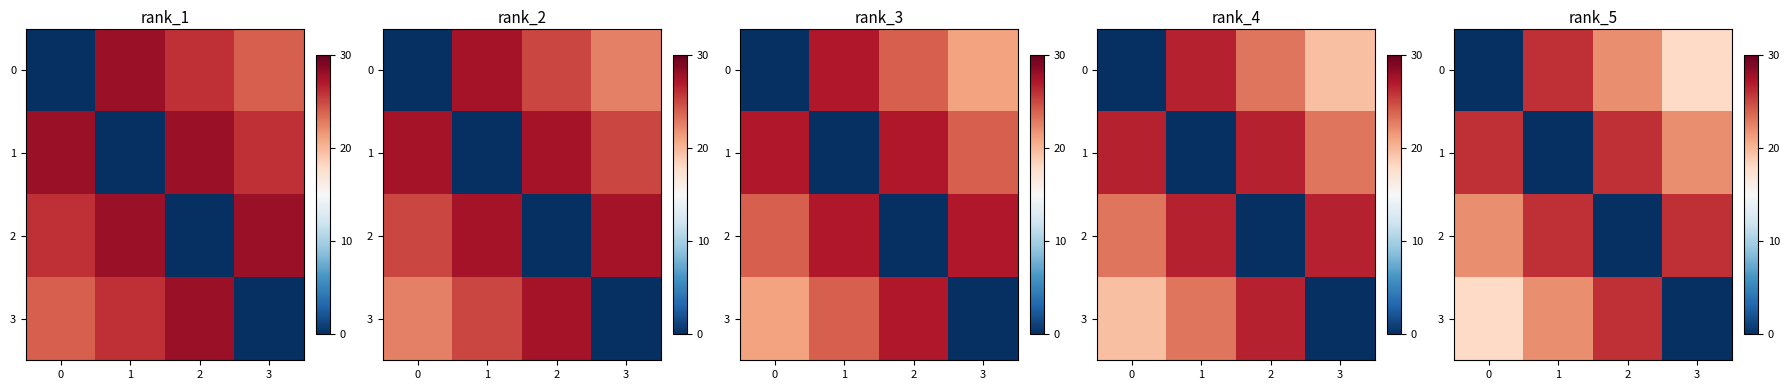

At which label does 0 first exceed 22?

1